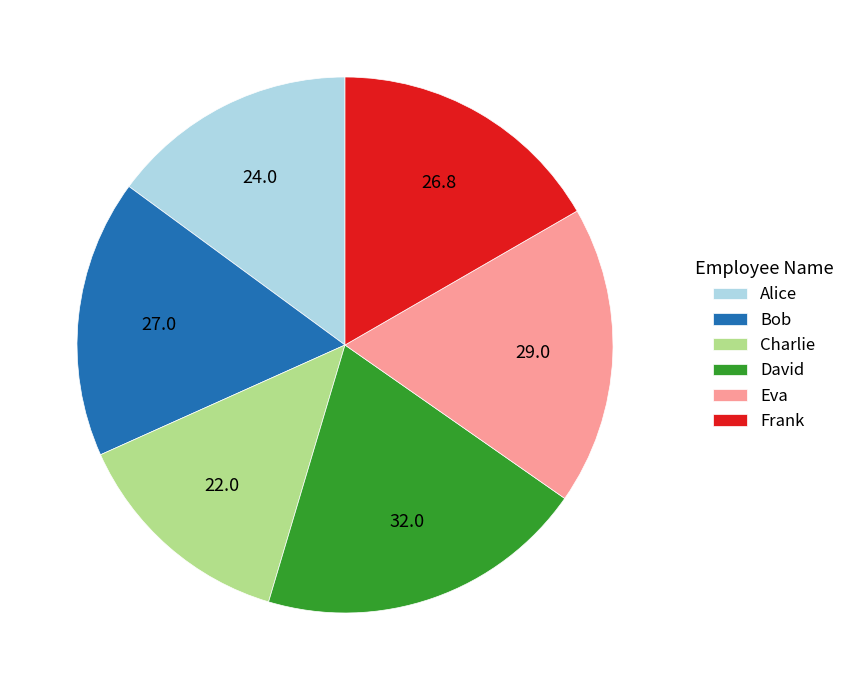

Between Eva and Charlie, which is larger?

Eva